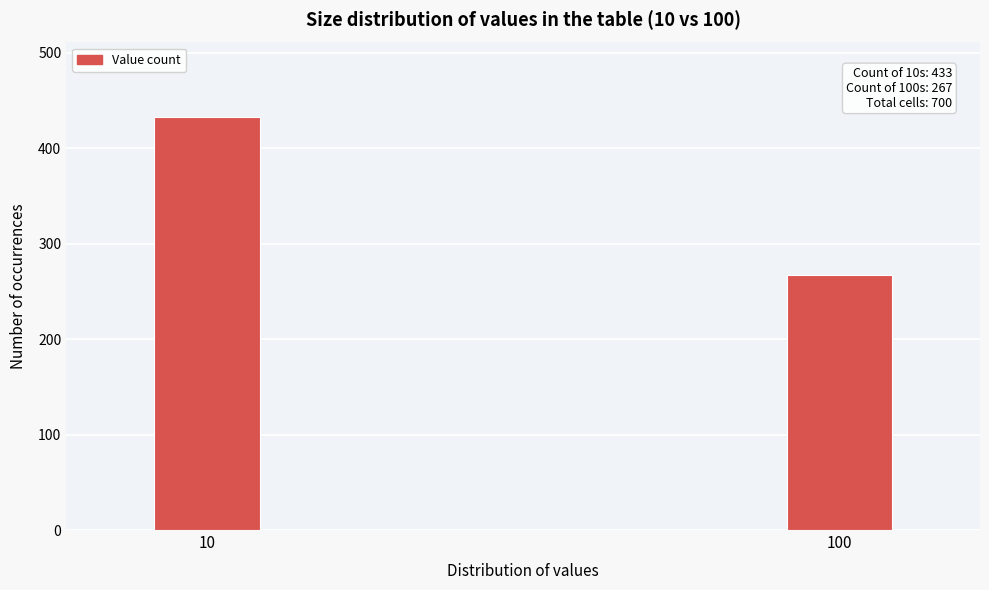

Reading right to left, what are all the values shown in this chart?

100=267	10=433